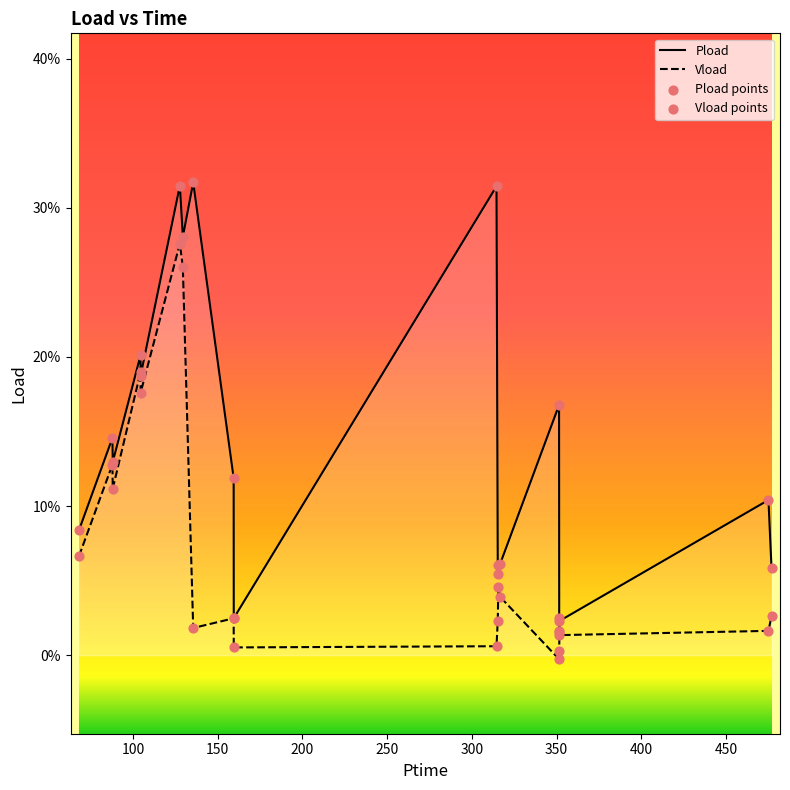

What are all the series names shown in the legend?

Pload, Vload